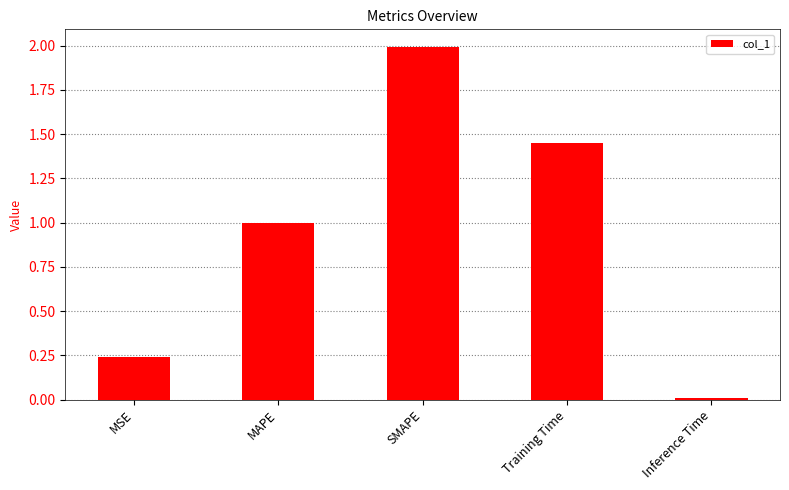

Count the number of data series in this chart.

1